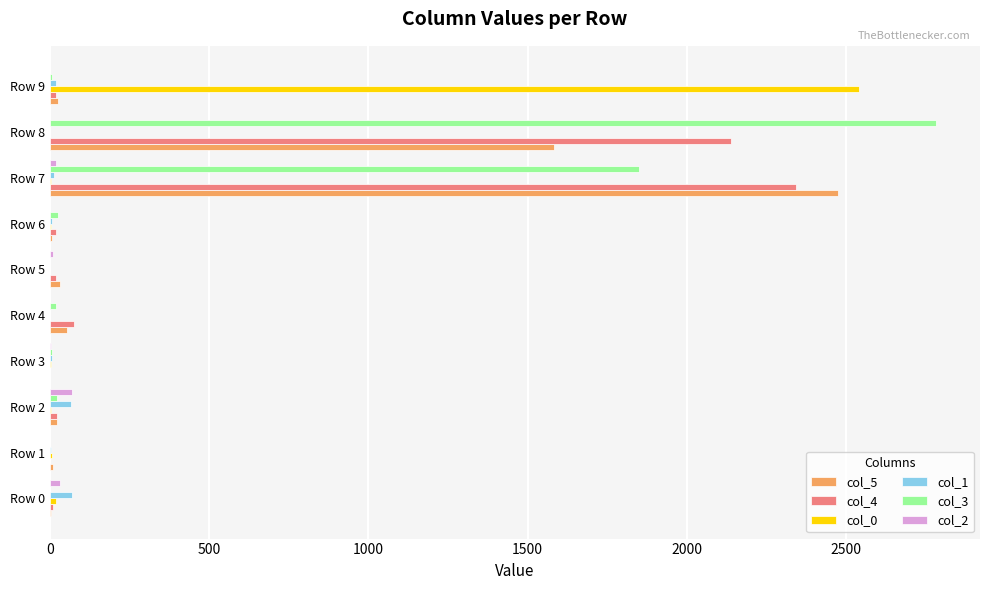

The value of col_0 at Row 4 is 0. True or false?

True